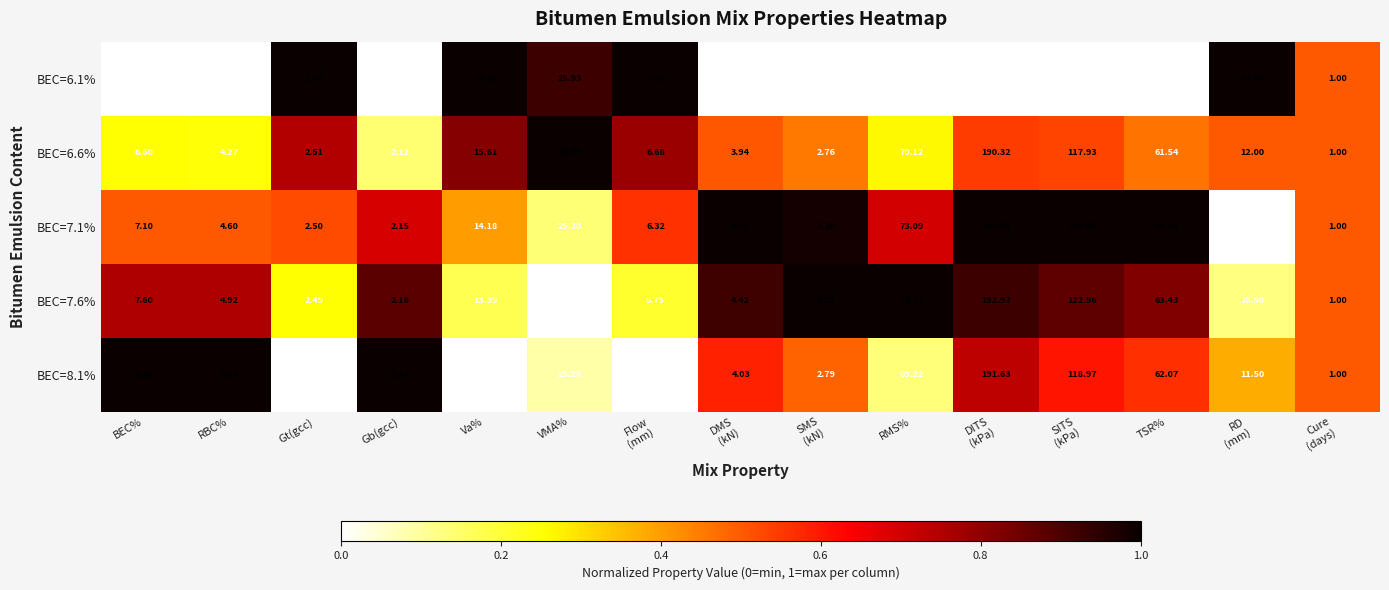

At which label does BEC=6.1% first exceed 7?

Va%